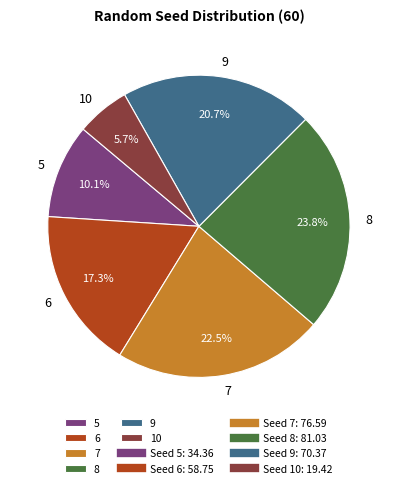

What is the total percentage of 9 and 5?

30.8%